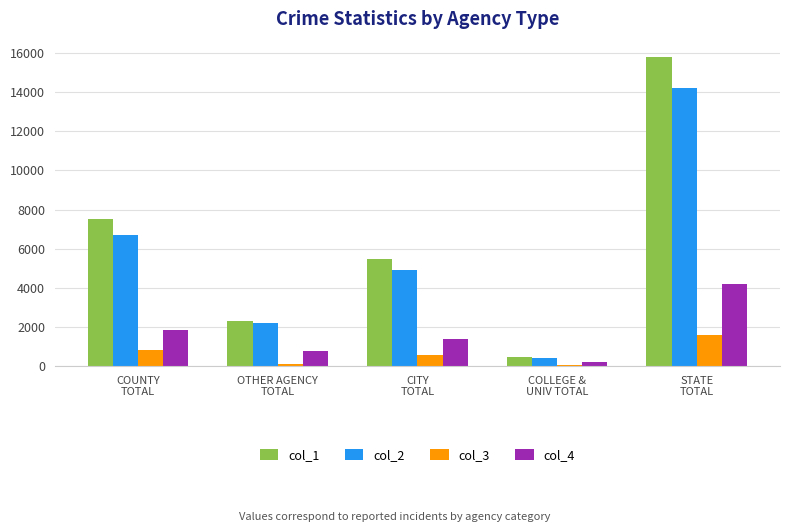

What is the difference between the second highest and minimum values in the col_4 series?

1617